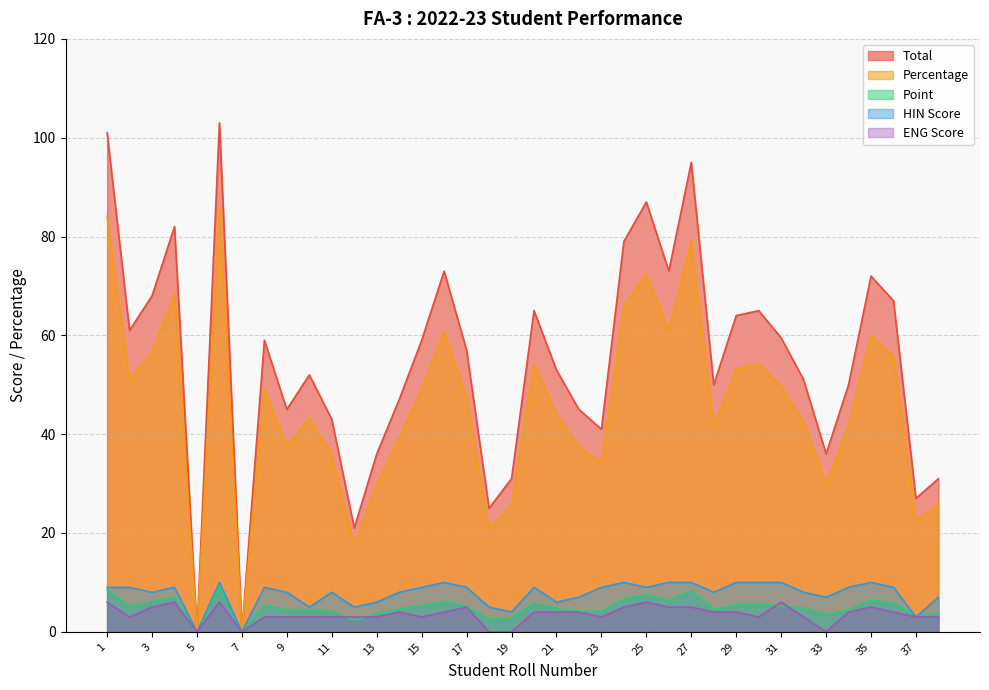

True or false: Percentage and HIN Score cross at least once.

False